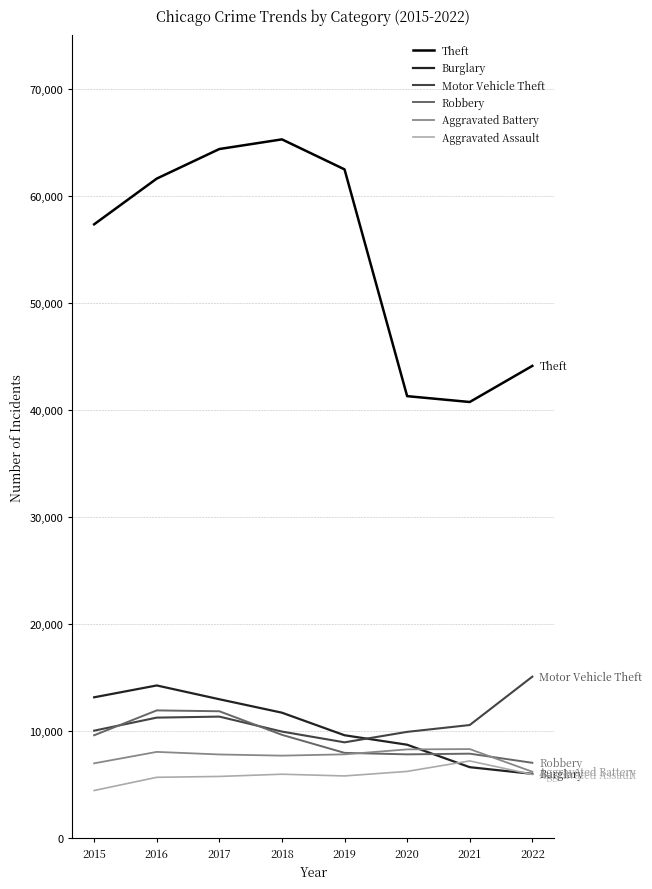

Which series has the largest total across all categories?

Theft